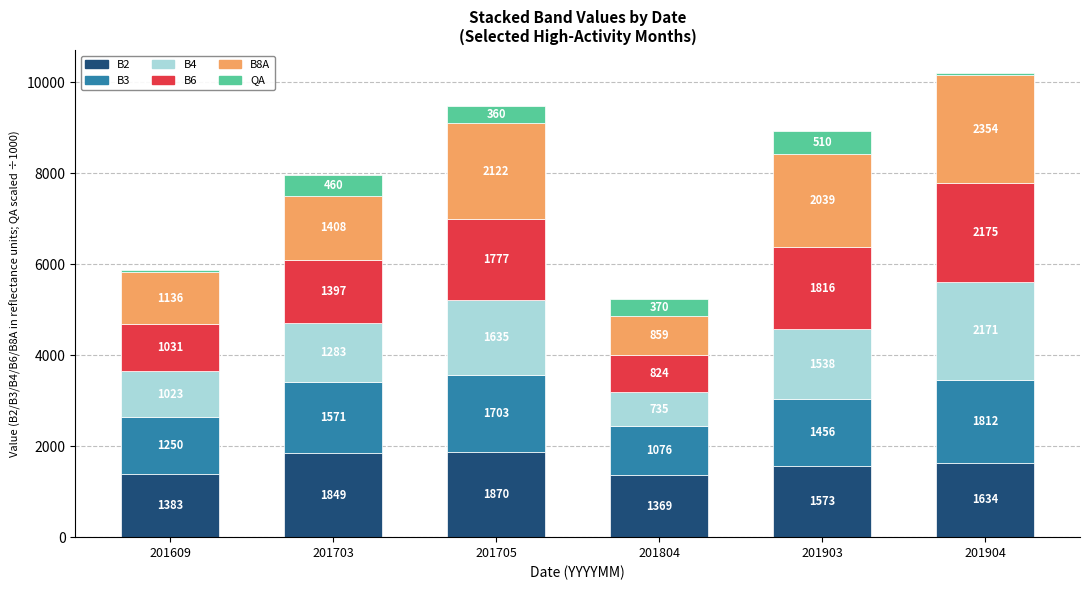

At which label does B2 reach its peak?

201705